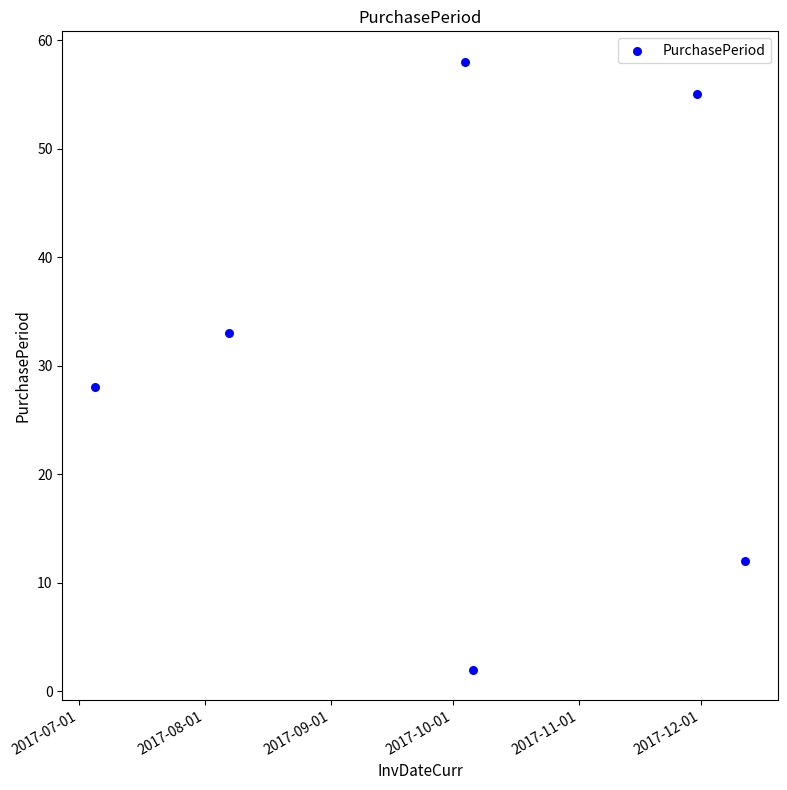

What is the range of X values (max minus min)?

160